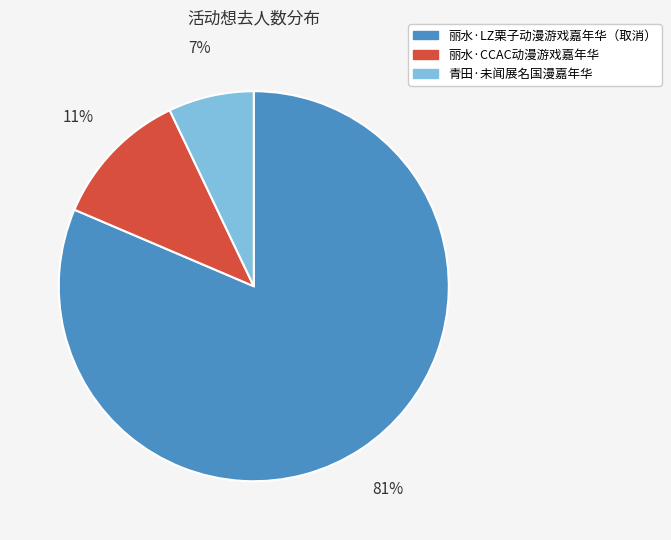

Is the sum of 丽水·CCAC动漫游戏嘉年华 and 丽水·LZ栗子动漫游戏嘉年华（取消） greater than half?

Yes